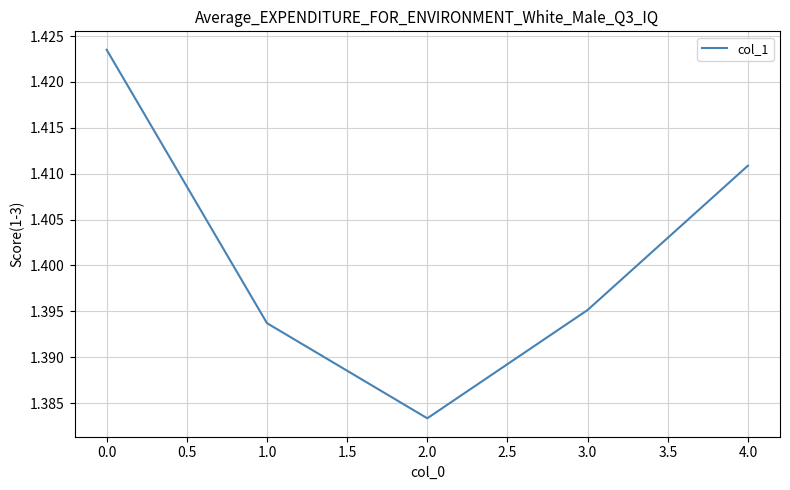

Count the number of data series in this chart.

1